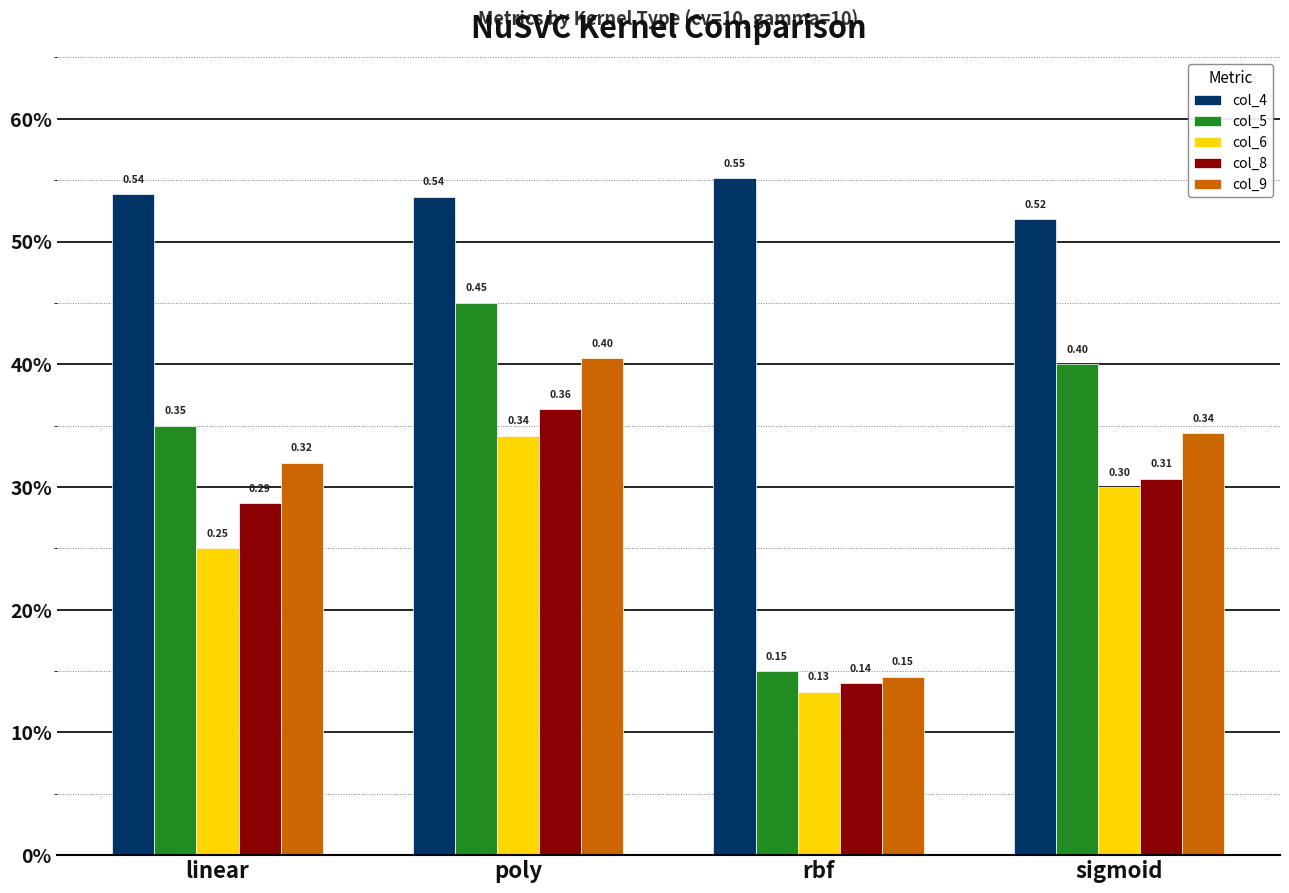

Are the bars grouped side by side (vs. stacked)?

Yes